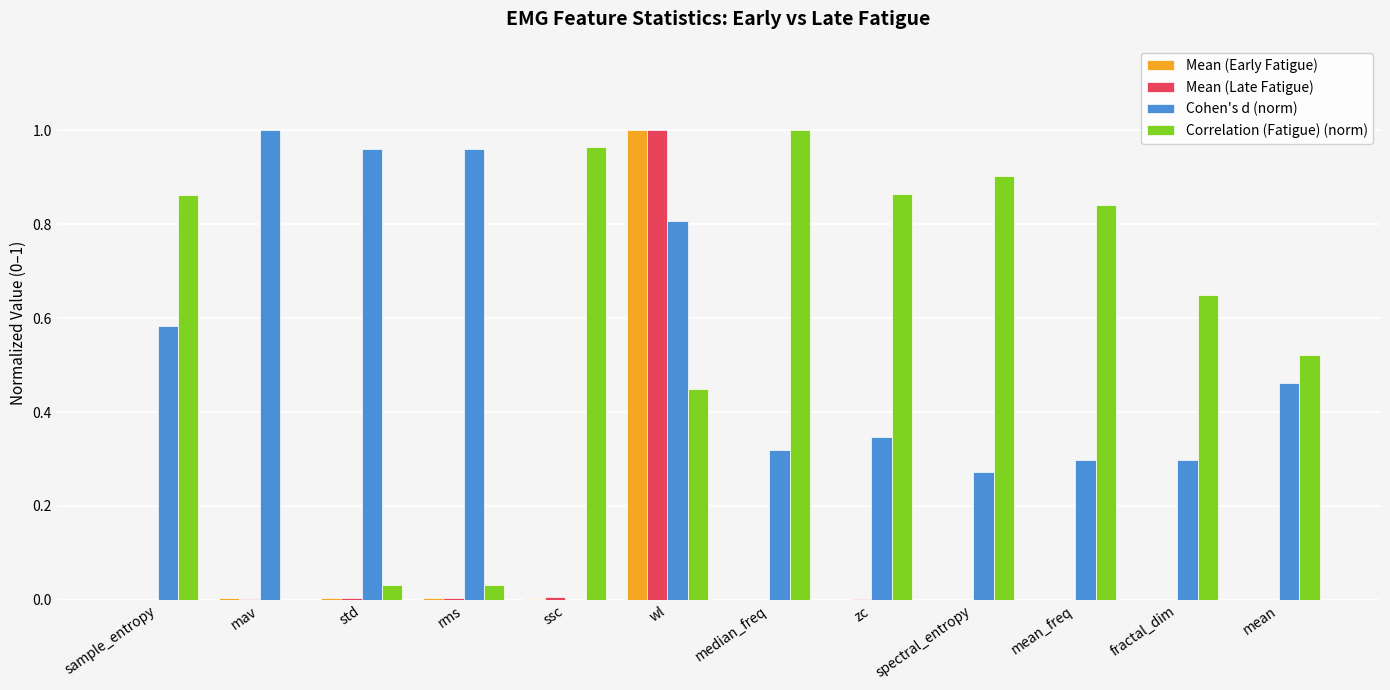

Which series changed the most between ssc and median_freq?

Cohen's d (norm)